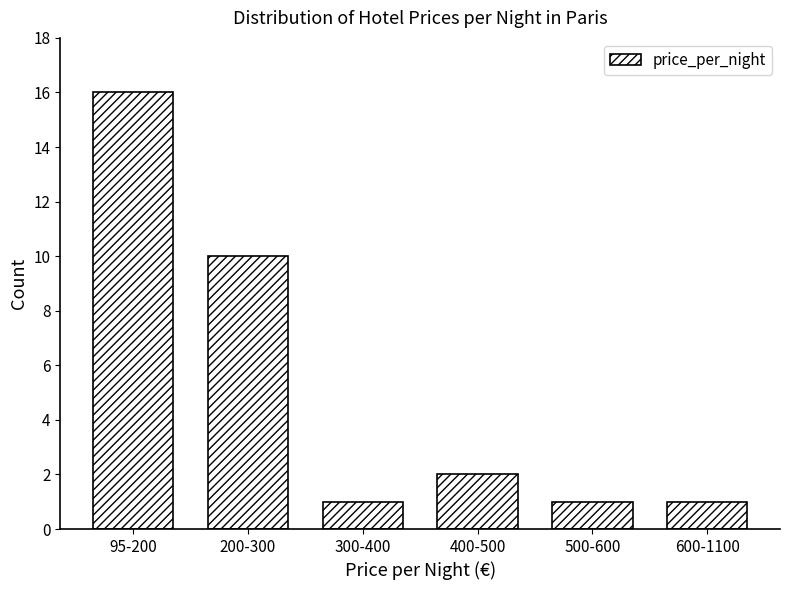

Reading left to right, extract all data points from this chart.

95-200=16	200-300=10	300-400=1	400-500=2	500-600=1	600-1100=1